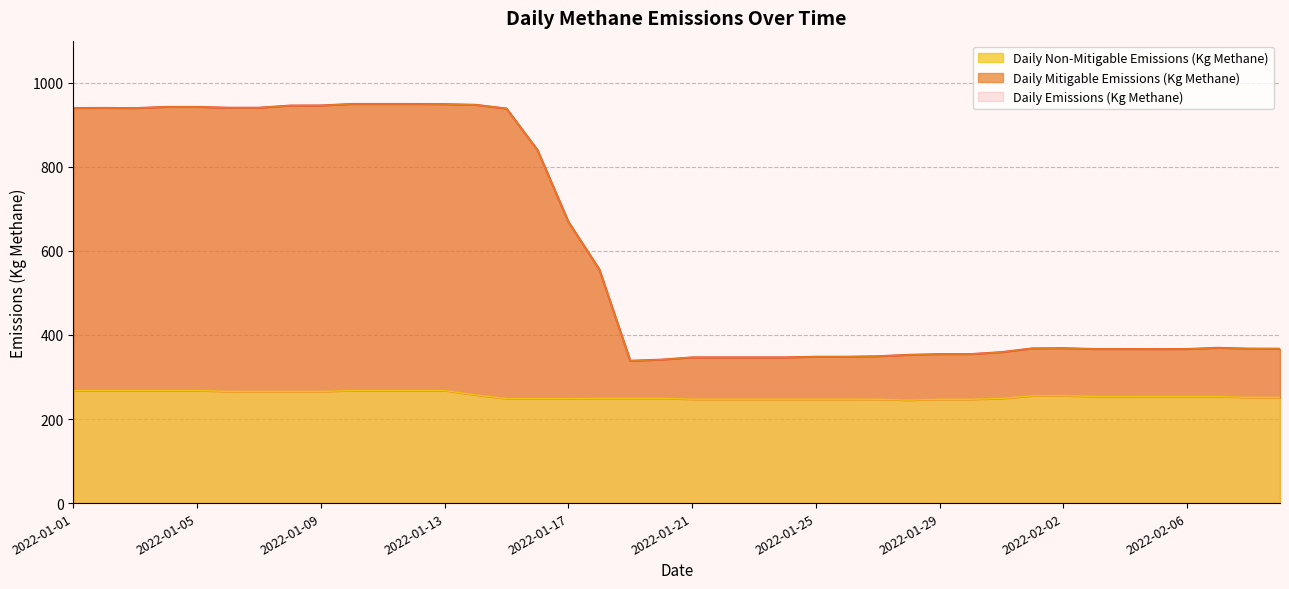

What is the average value of the Daily Mitigable Emissions (Kg Methane) series?

601.5